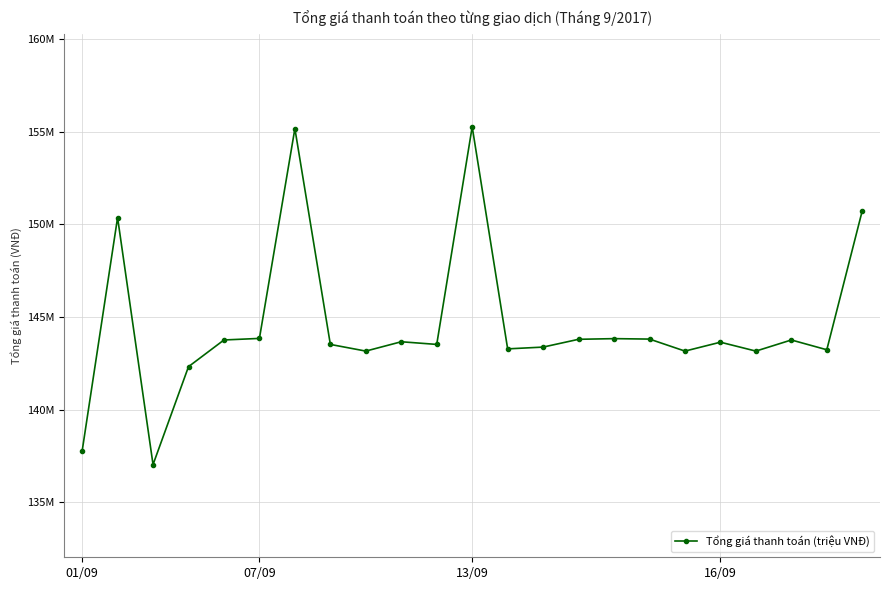

Is this an area chart (filled region under the line)?

No